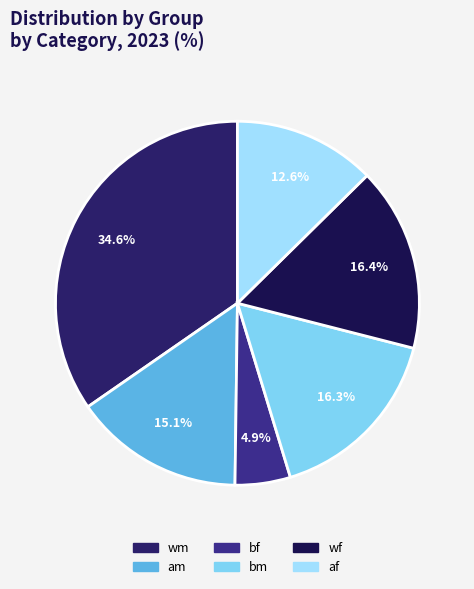

What percentage is the bf slice, to the nearest percent?

5%